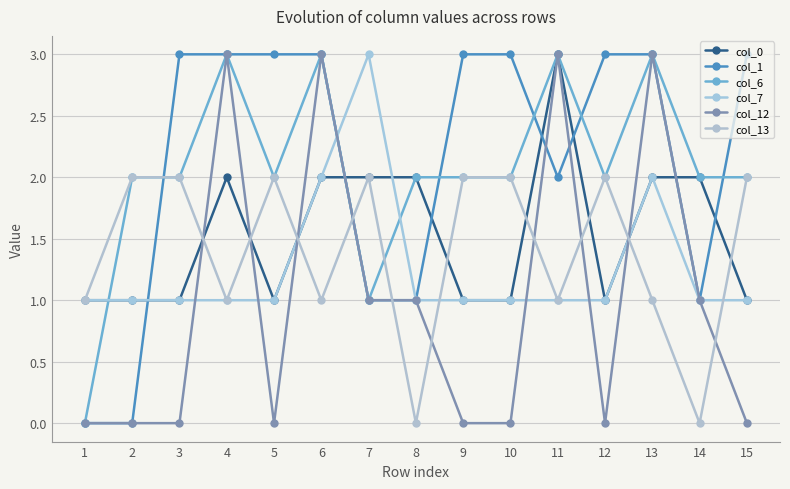

Which category has the lowest value in the col_0 series?

1